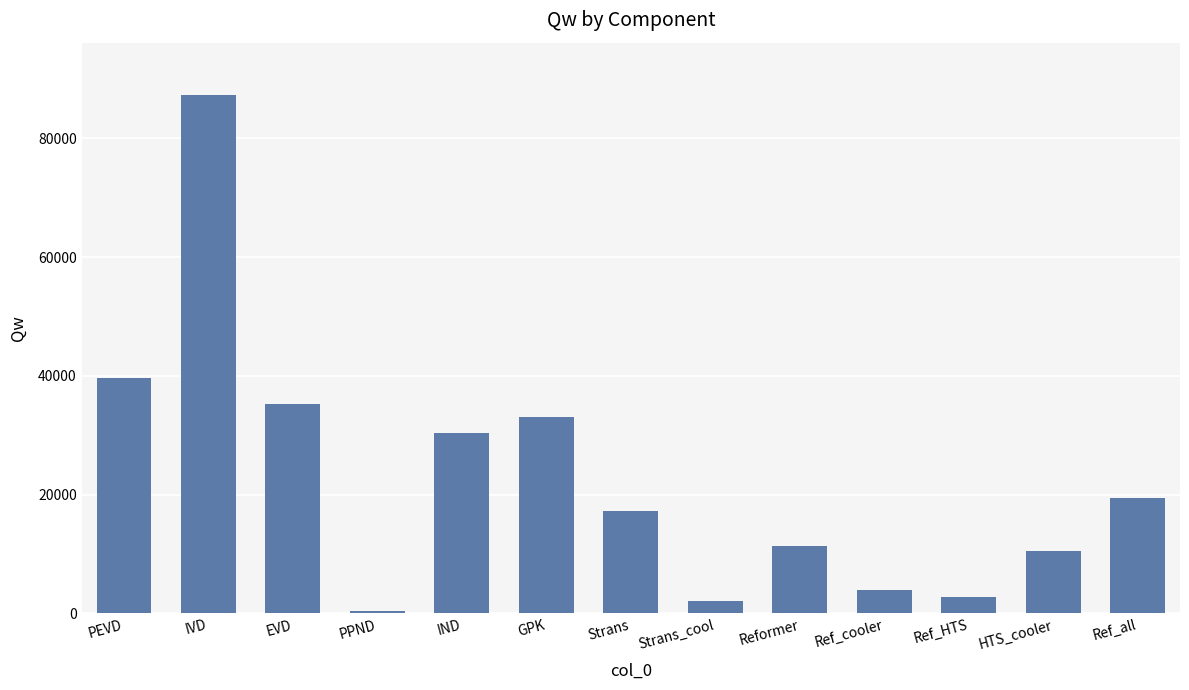

What is the maximum value shown in the chart?

87398.2